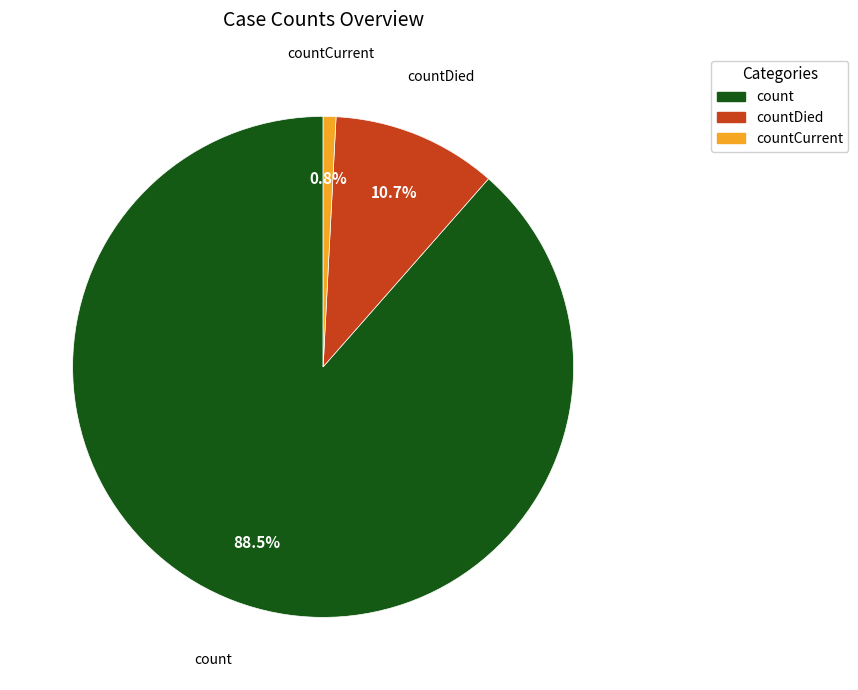

Does any single category account for the majority?

Yes